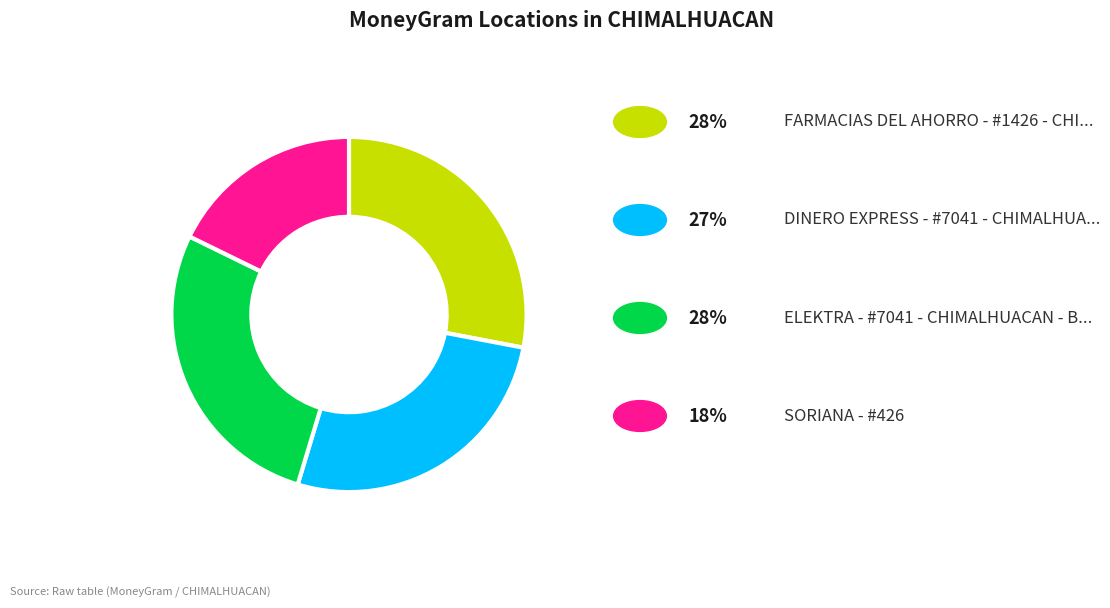

Is there any slice that represents more than half of the pie?

No